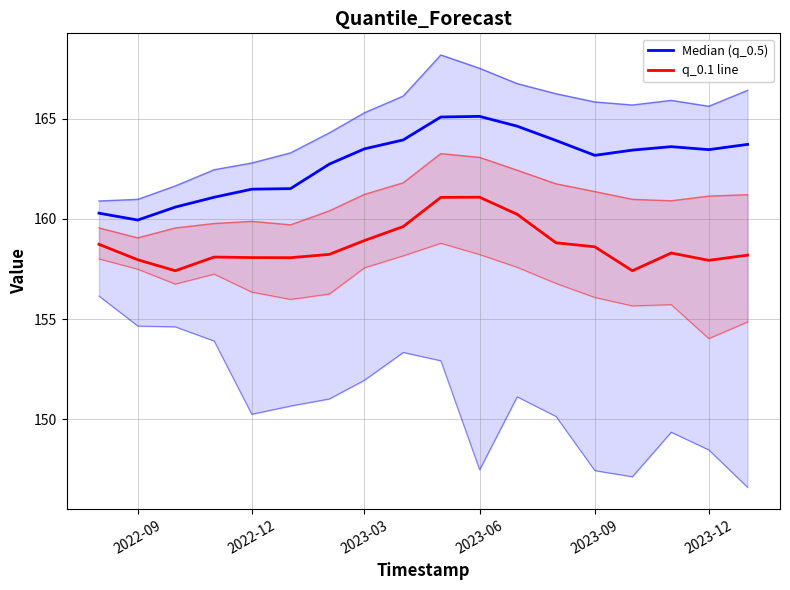

How many lines are shown in the chart?

2